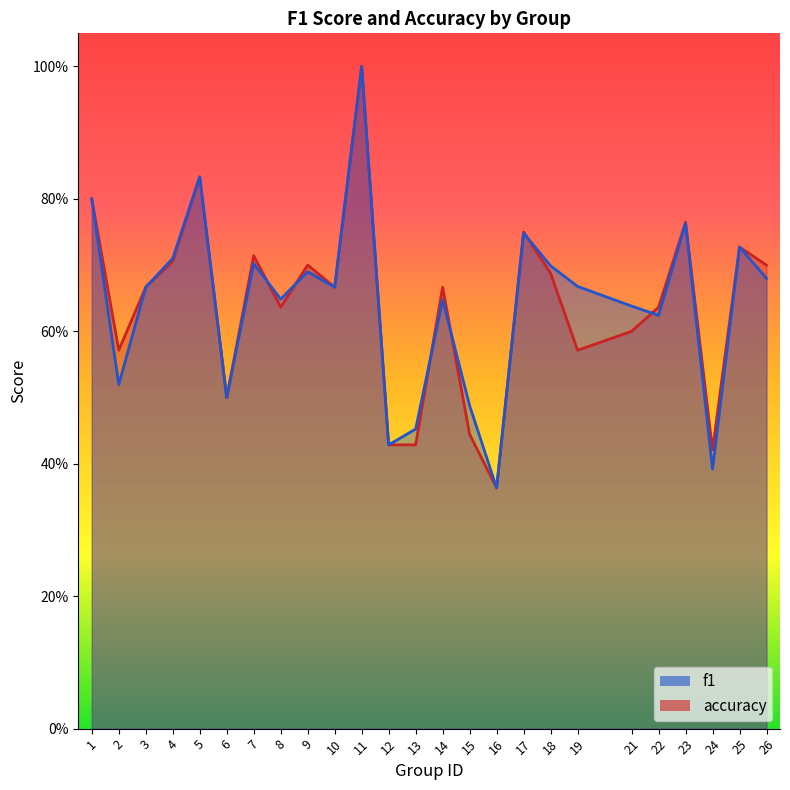

What is the difference between the second highest and second lowest values in the f1 series?

0.4